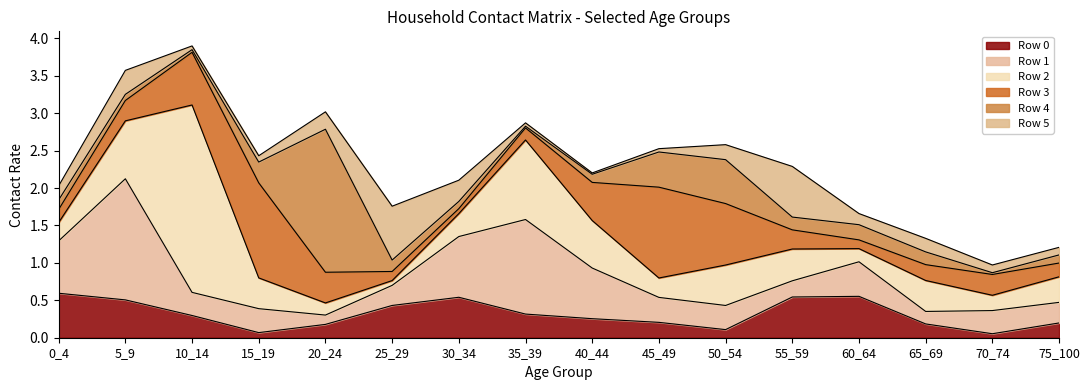

The value of Row 3 at 5_9 is 0.3. True or false?

True